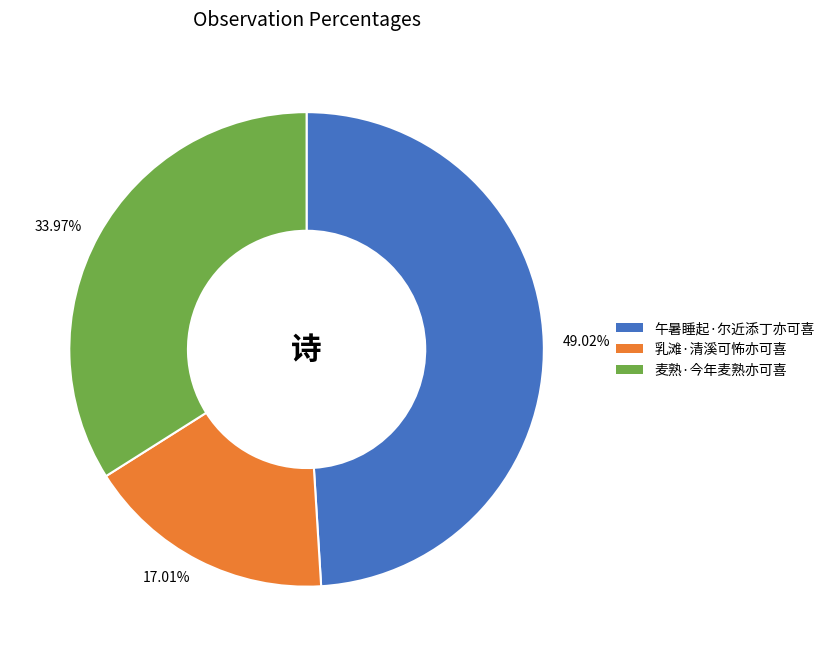

Do 17.01% and 33.97% together represent more than half of the pie?

Yes